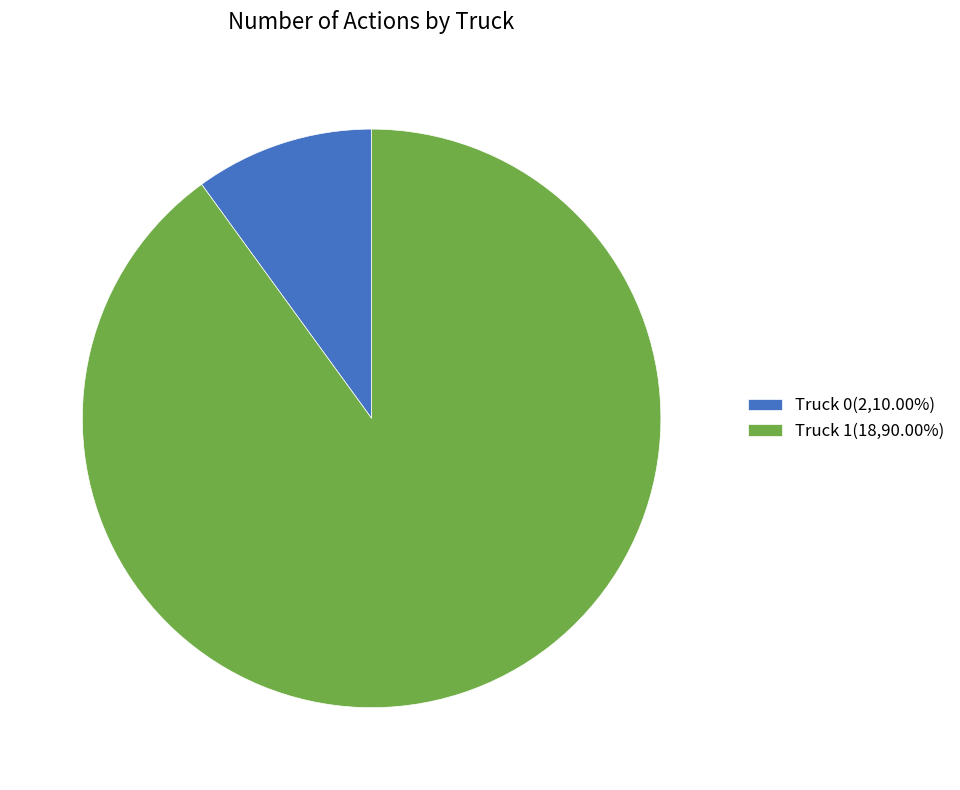

Does Truck 1 account for over 50% of the chart?

Yes